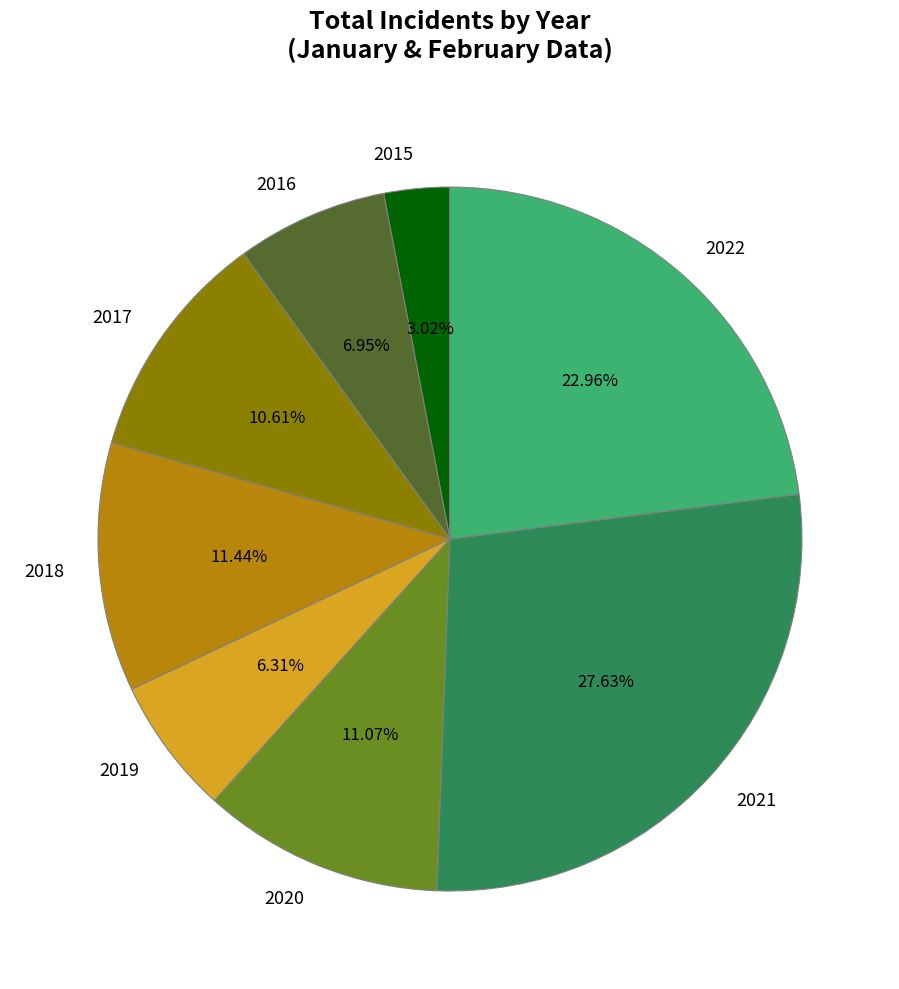

Does any single category account for the majority?

No